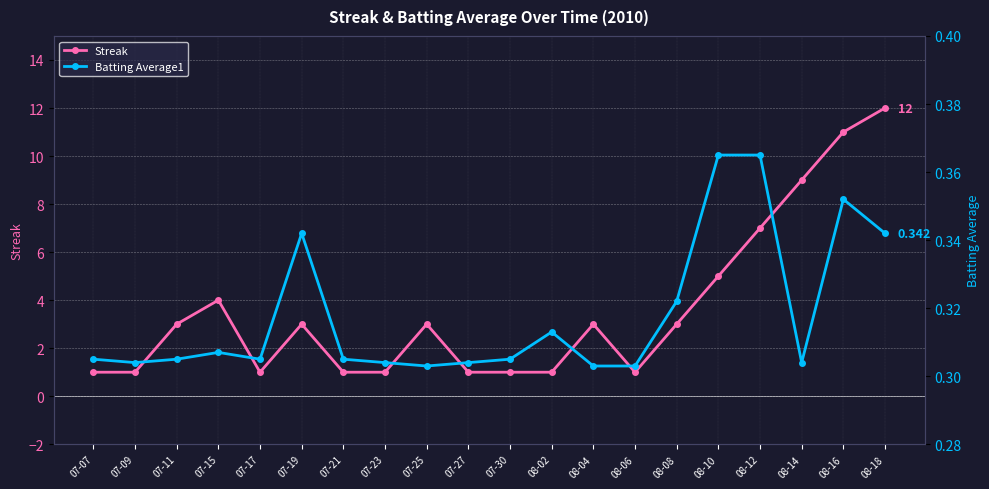

What position from the right is 07-07?

20